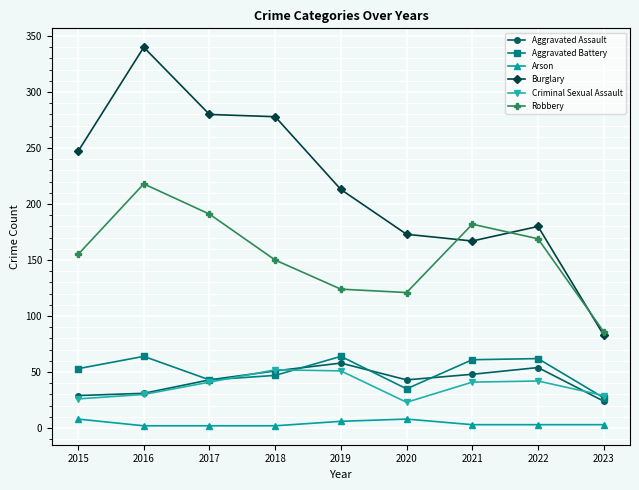

What is the sum of all Arson values?

37